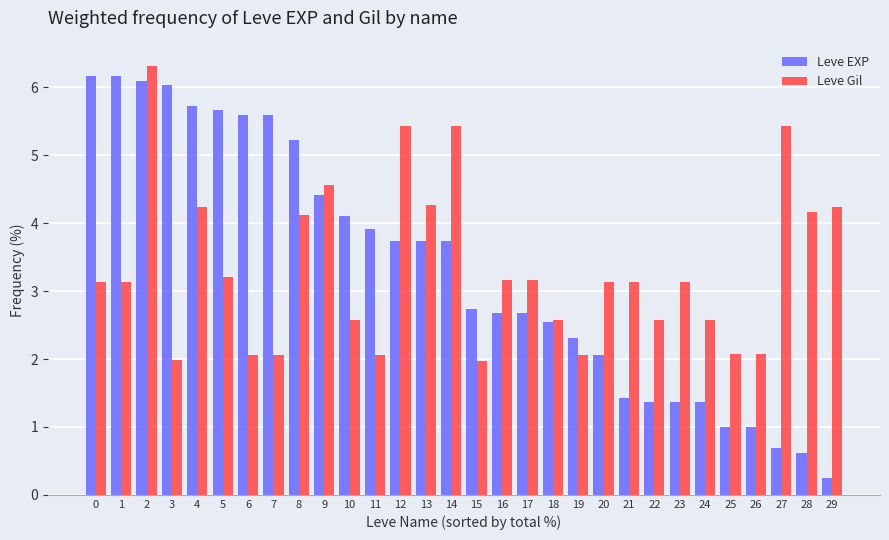

Reading right to left, extract all data points from this chart.

Leve EXP: 0.2	0.6	0.7	1.0	1.0	1.4	1.4	1.4	1.4	2.1	2.3	2.6	2.7	2.7	2.7	3.7	3.7	3.7	3.9	4.1	4.4	5.2	5.6	5.6	5.7	5.7	6.0	6.1	6.2	6.2
Leve Gil: 4.2	4.2	5.4	2.1	2.1	2.6	3.1	2.6	3.1	3.1	2.1	2.6	3.2	3.2	2.0	5.4	4.3	5.4	2.1	2.6	4.6	4.1	2.1	2.1	3.2	4.2	2.0	6.3	3.1	3.1